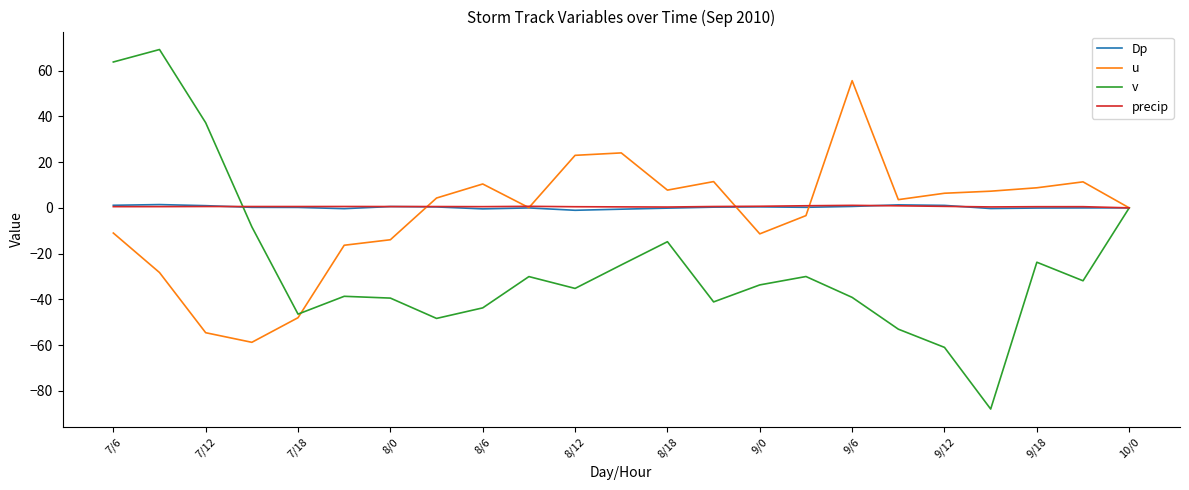

Which series has the widest spread of values?

v